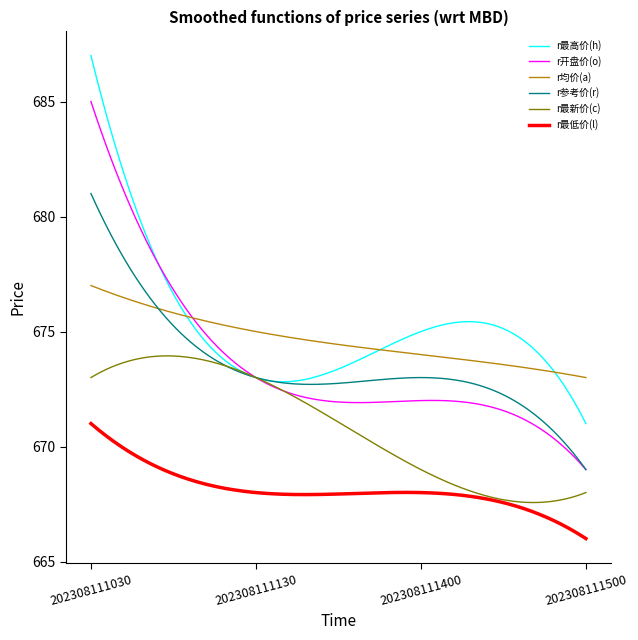

What is the minimum value for r开盘价(o)?

669.0